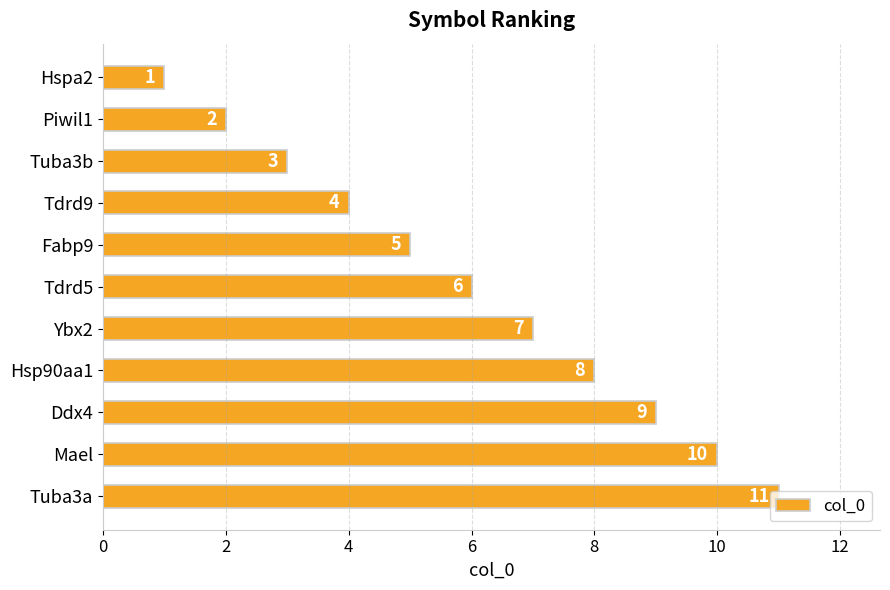

What is the label of the 5th bar from the top?

Fabp9